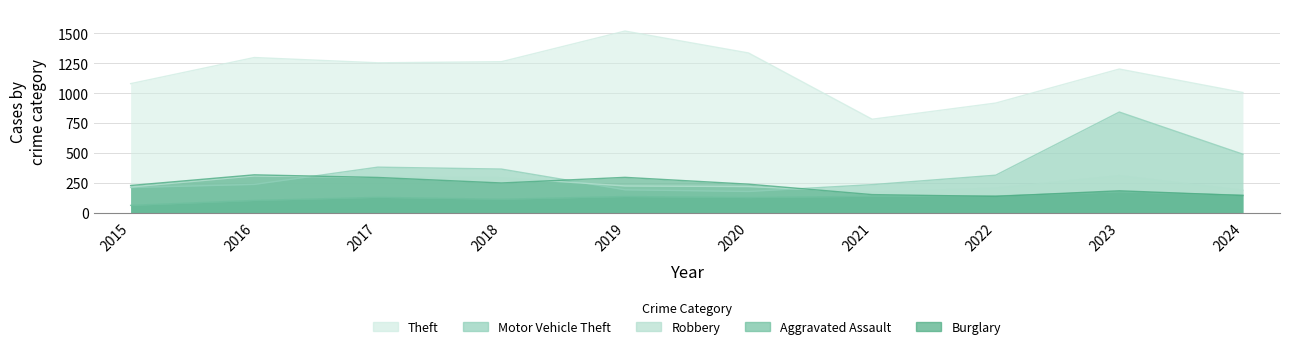

Which series has the largest range (max minus min)?

Theft